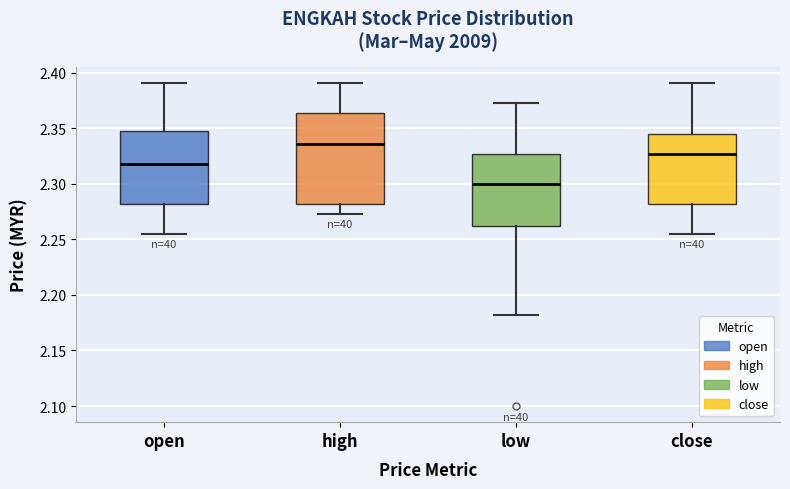

Which box has the highest median line?

high